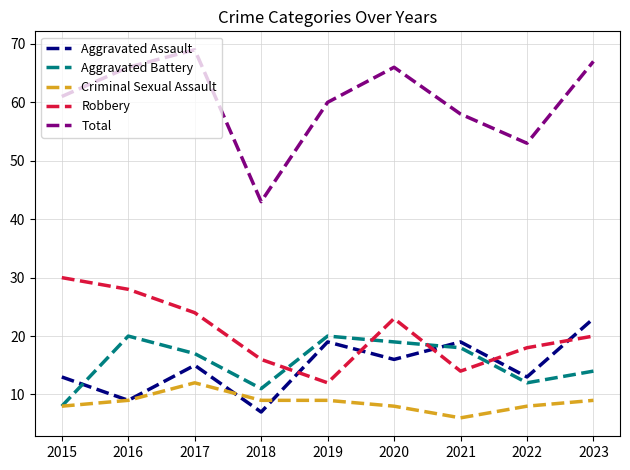

What is the difference between the second highest and minimum values in the Aggravated Assault series?

12